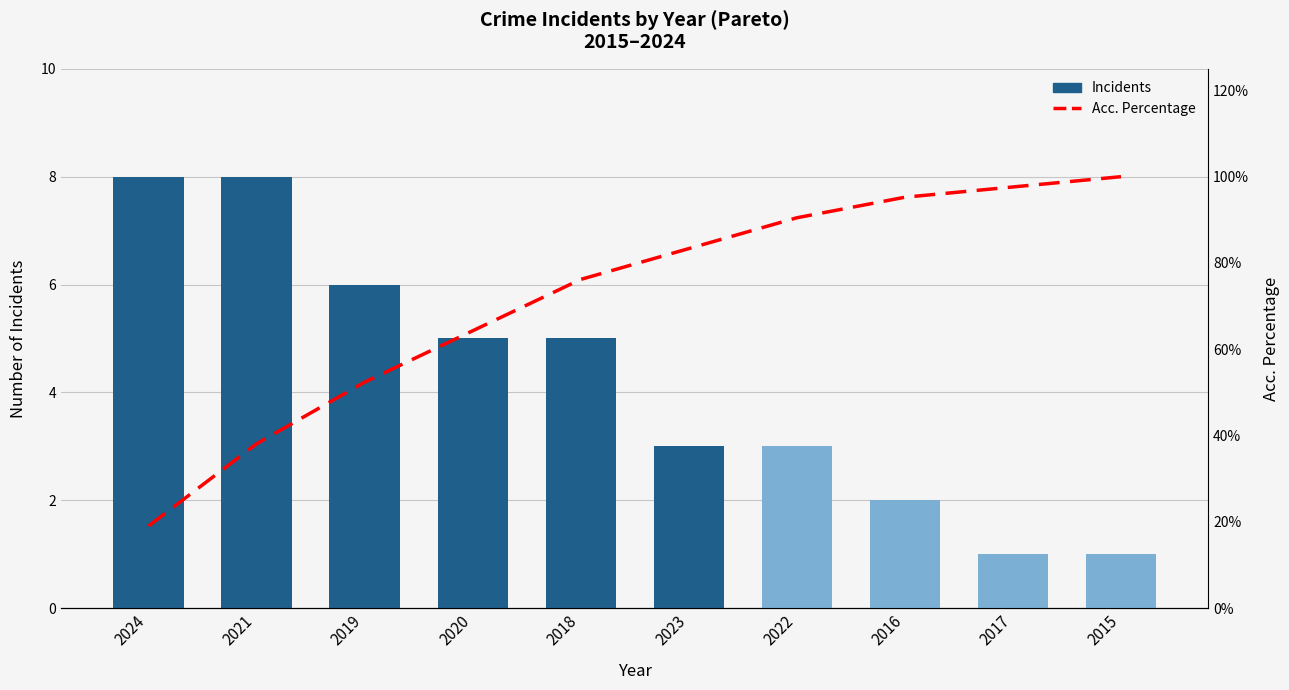

Is it true that Acc. Percentage equals 41.6 at 2016?

False